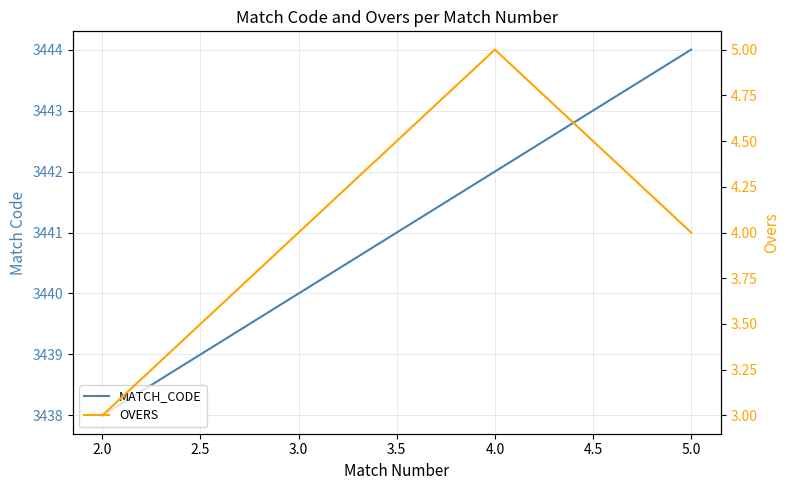

Is this an area chart (filled region under the line)?

No